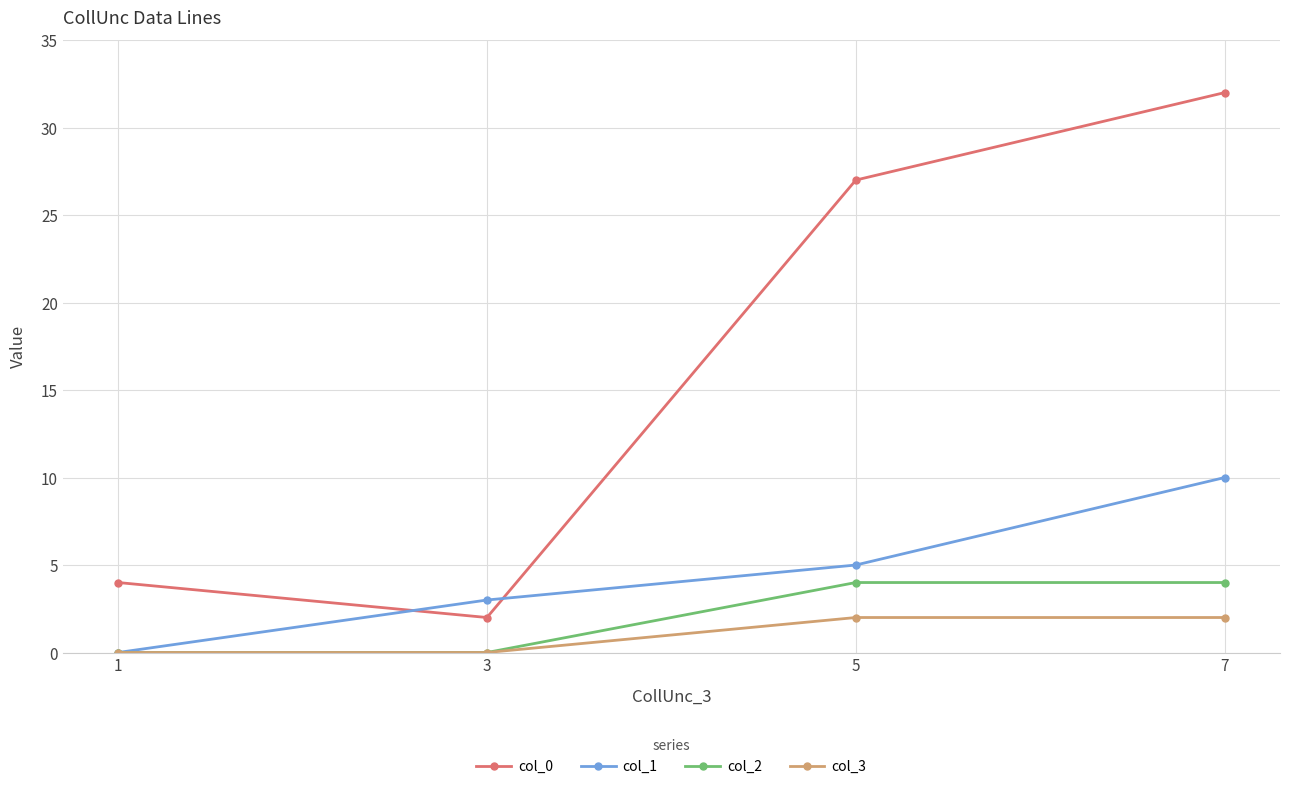

Which category has the highest value across all series?

7